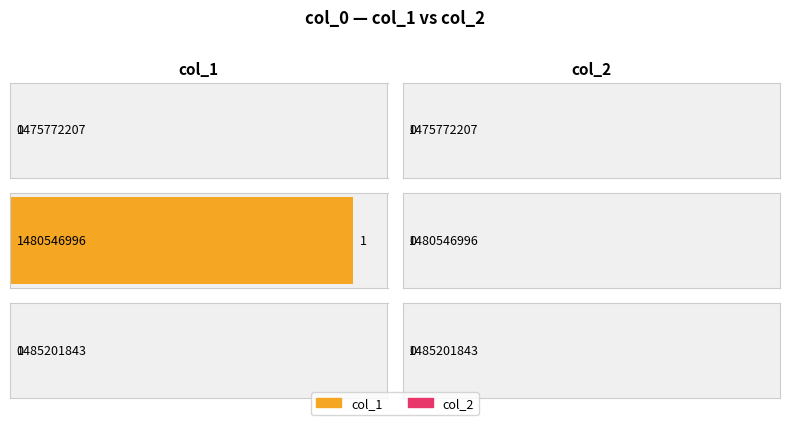

How many positive values does the col_1 series have?

1